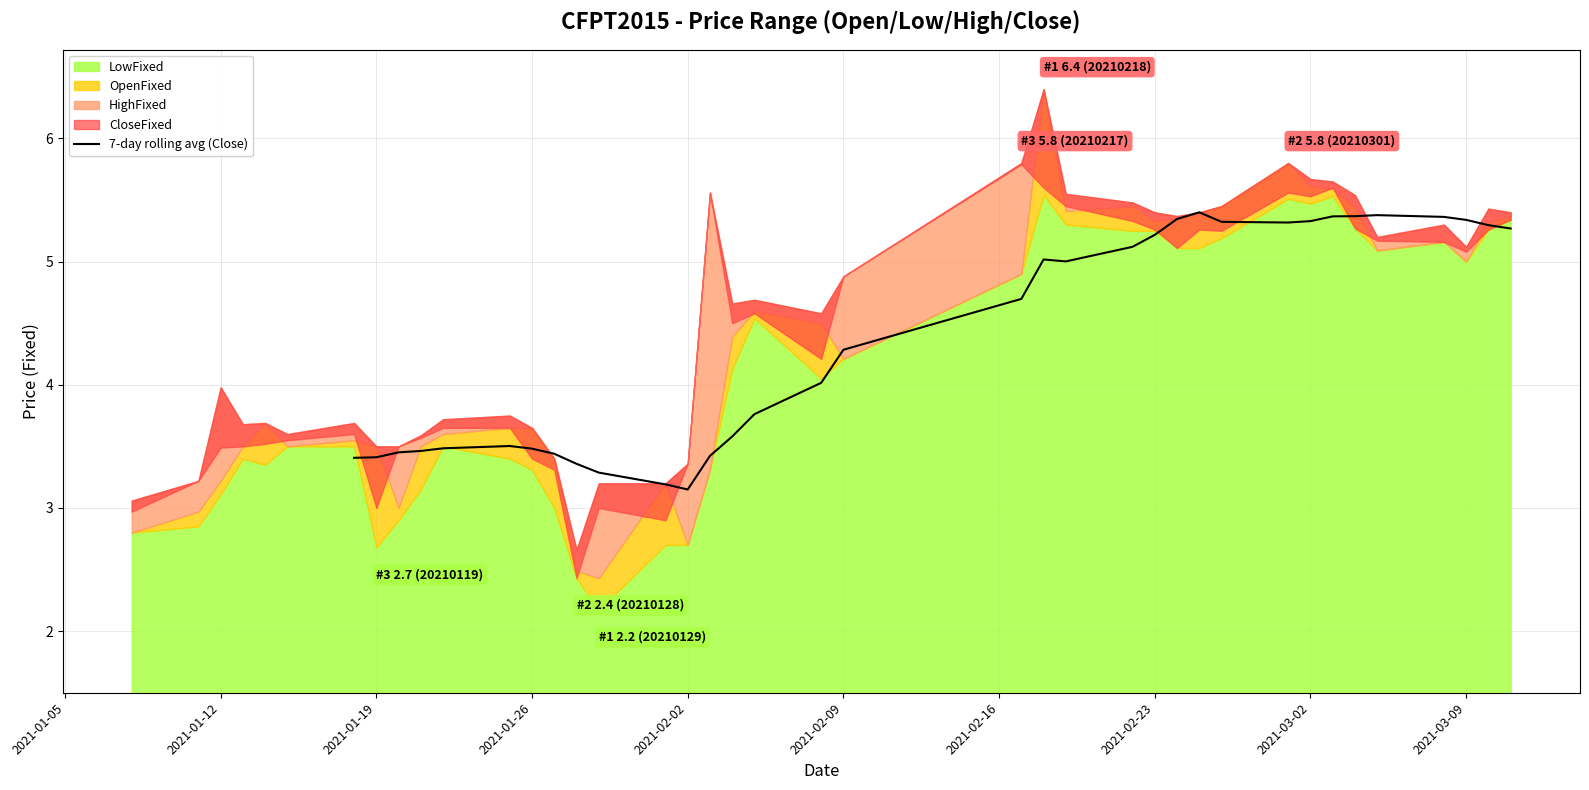

Is it true that 7-day rolling avg (Close) equals 3.2 at 2021-03-09?

False